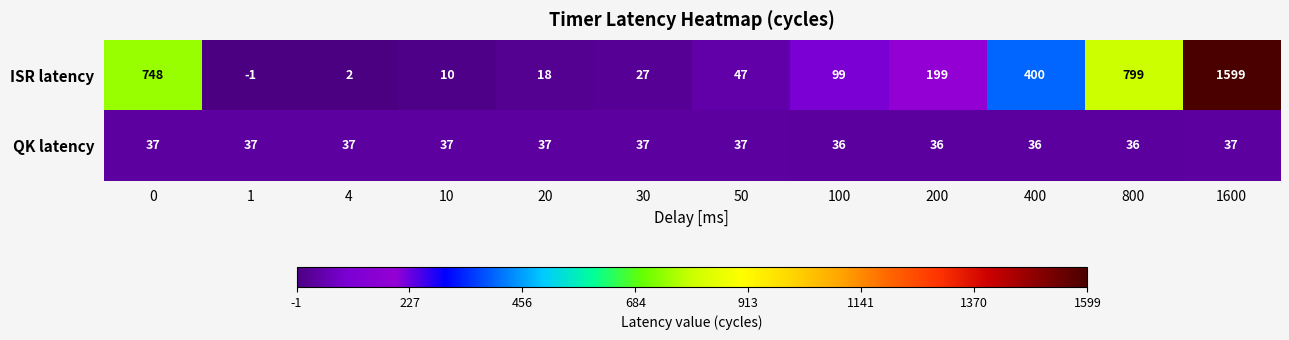

What value does the ISR latency series have at 50, to the nearest 10?

50